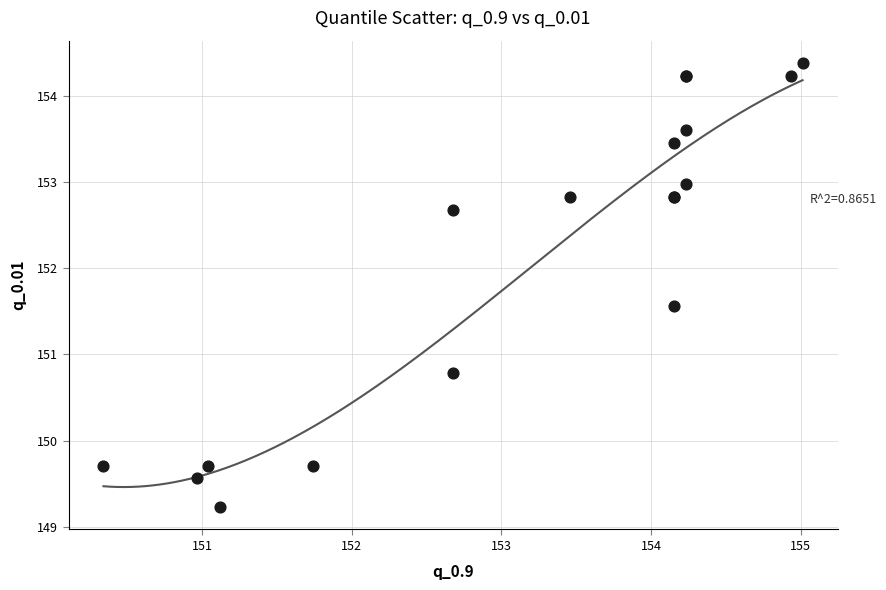

What Y value in the scatter plot is closest to 151?

150.8